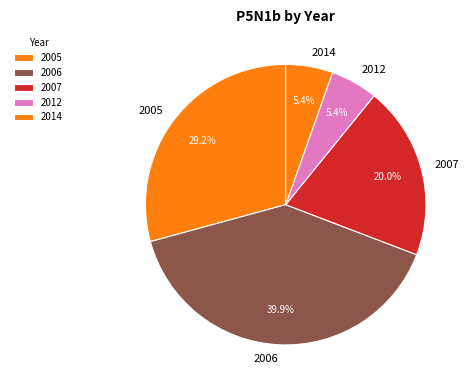

The 2014 slice represents 1% of the pie. True or false?

False